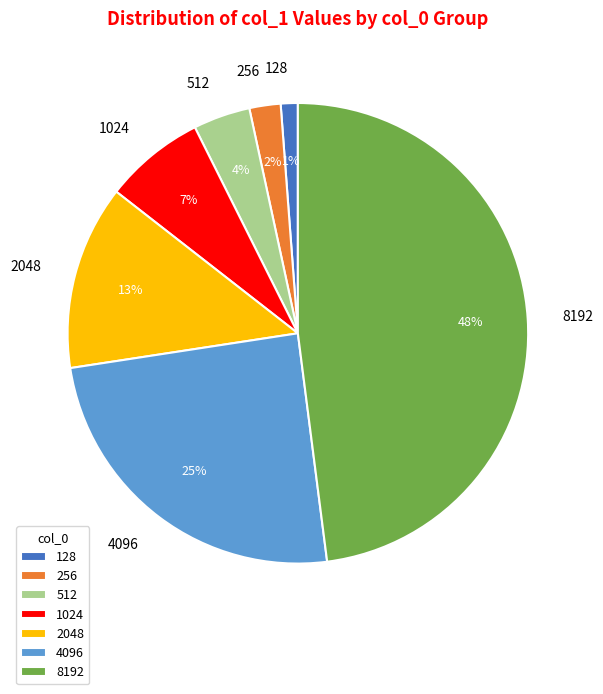

Rank the categories by value from highest to lowest.

8192, 4096, 2048, 1024, 512, 256, 128